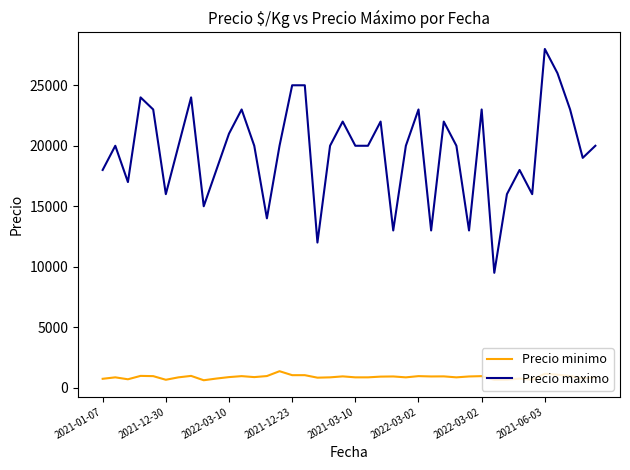

Which series has the widest spread of values?

Precio maximo